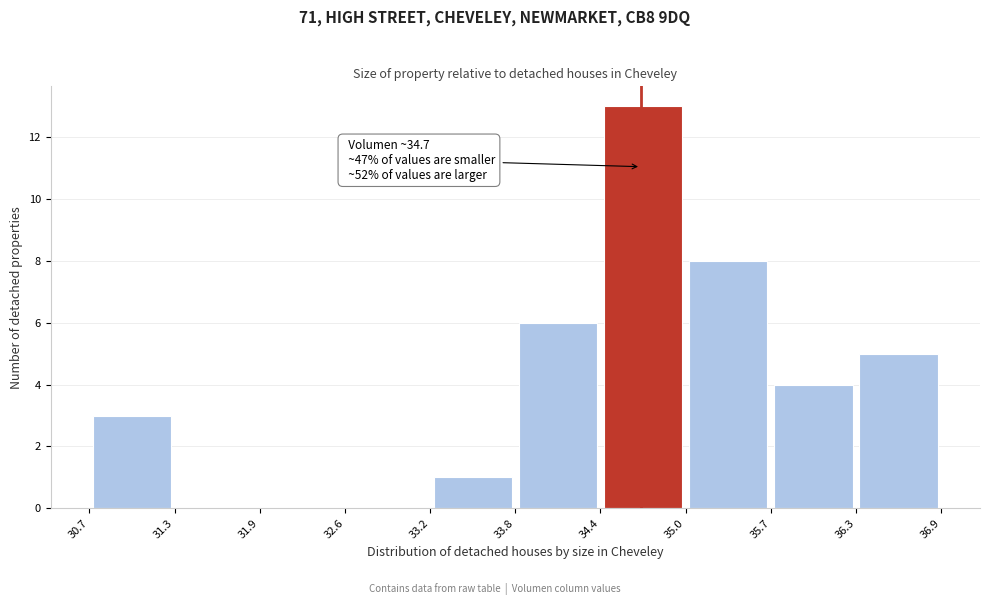

Which range on the x-axis has the tallest bar?

34.4 to 35.0